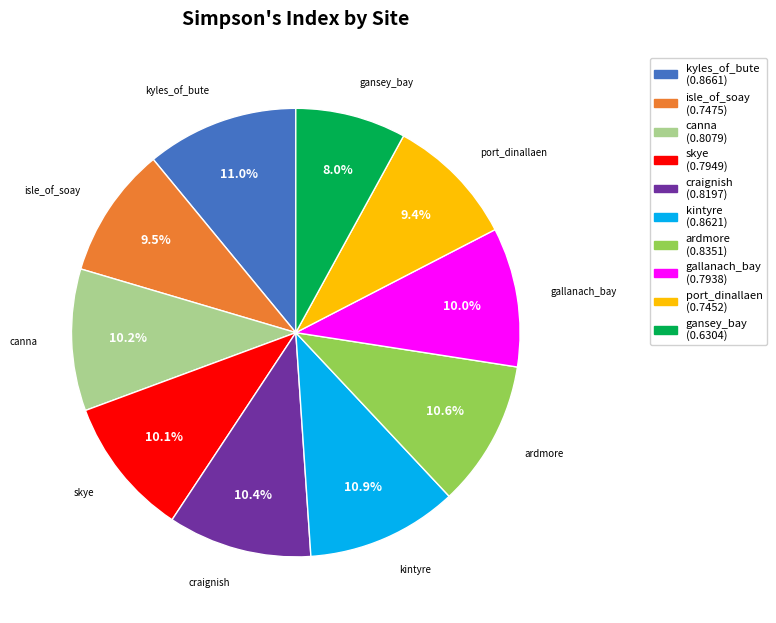

Is the sum of gansey_bay and craignish greater than half?

No